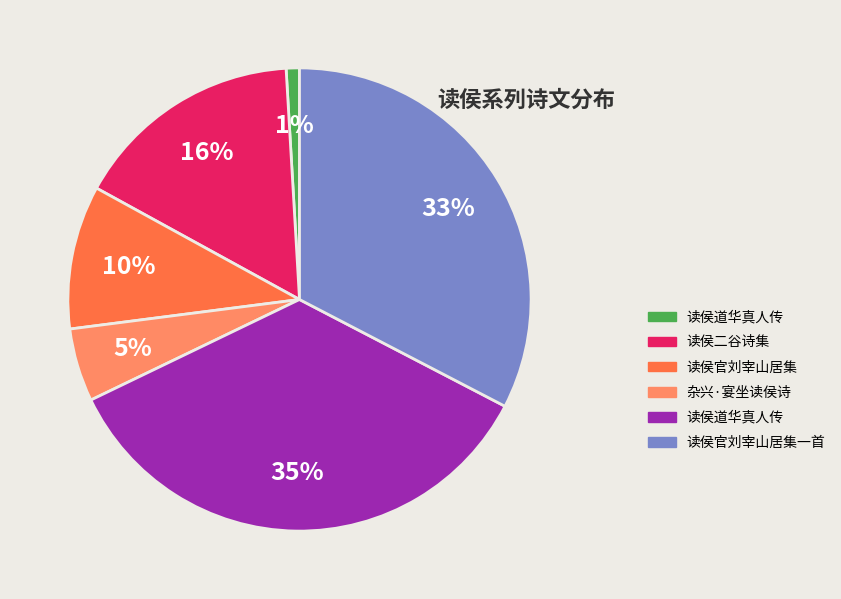

Is there any slice that represents more than half of the pie?

No